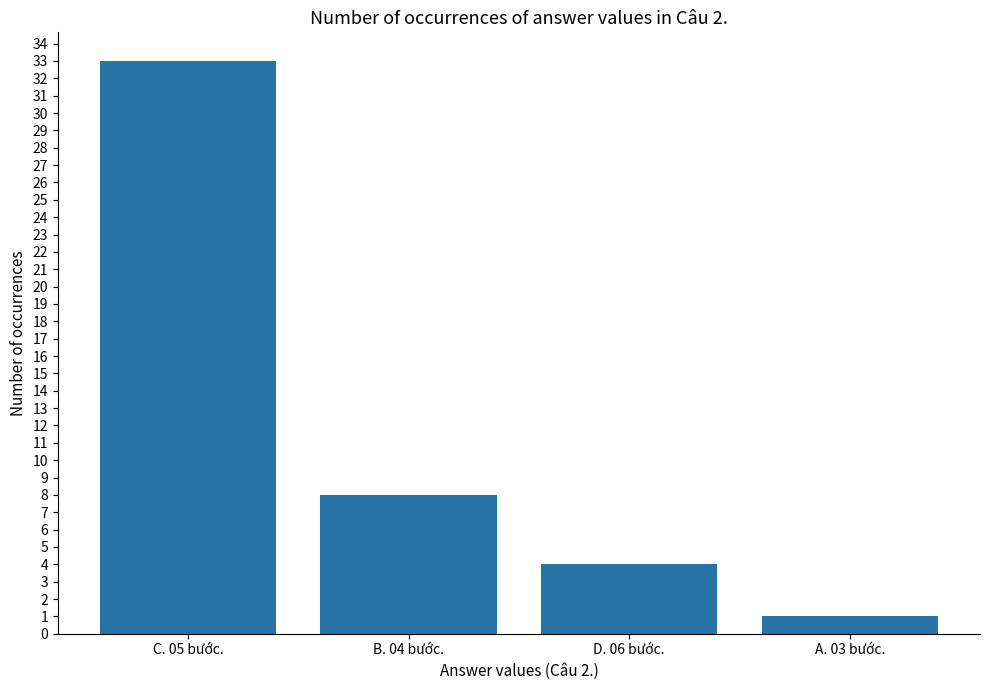

What position from the right is C. 05 bước.?

4